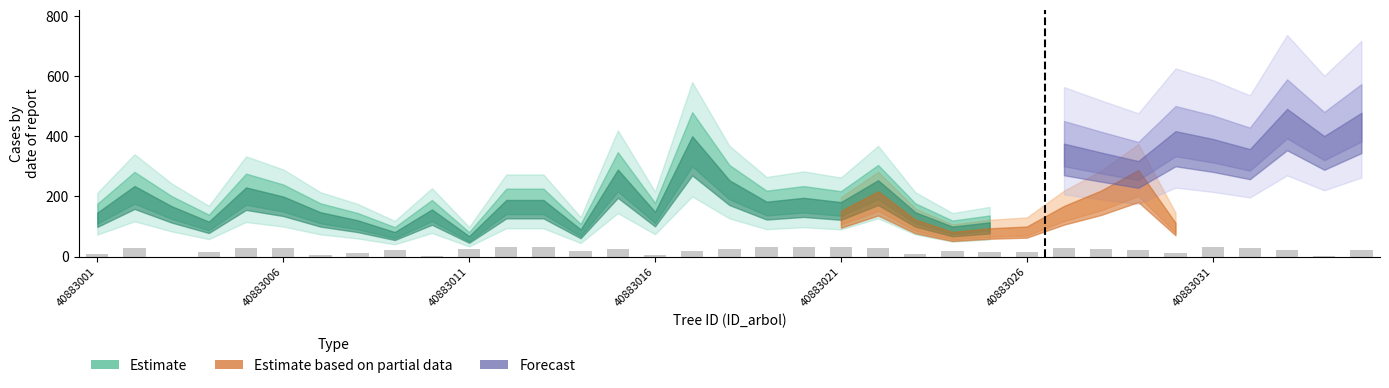

What is the maximum value shown in the chart?

33.2